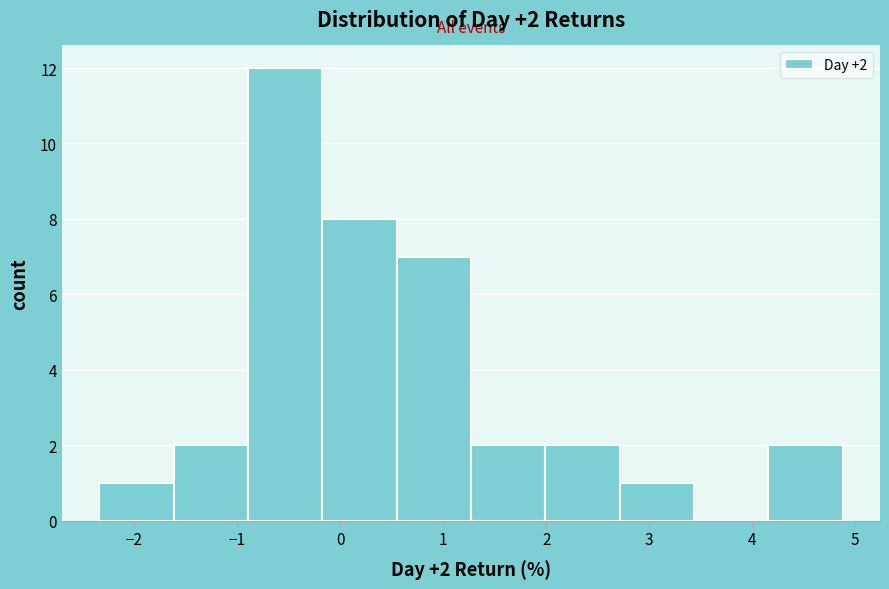

Over which range of the x-axis is the bar tallest?

-0.9 to -0.2